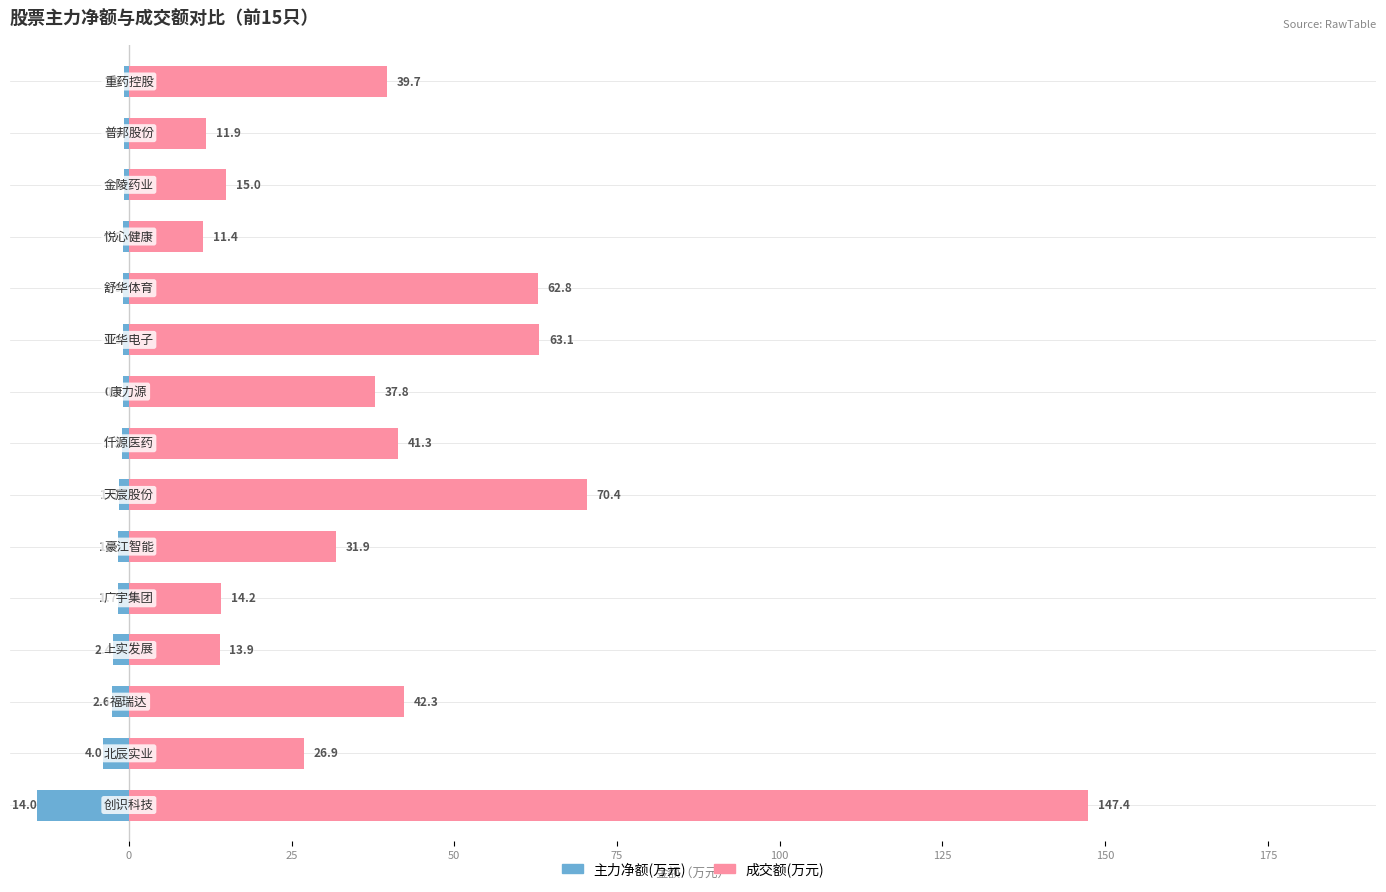

What is the minimum value shown in the chart?

-14.0